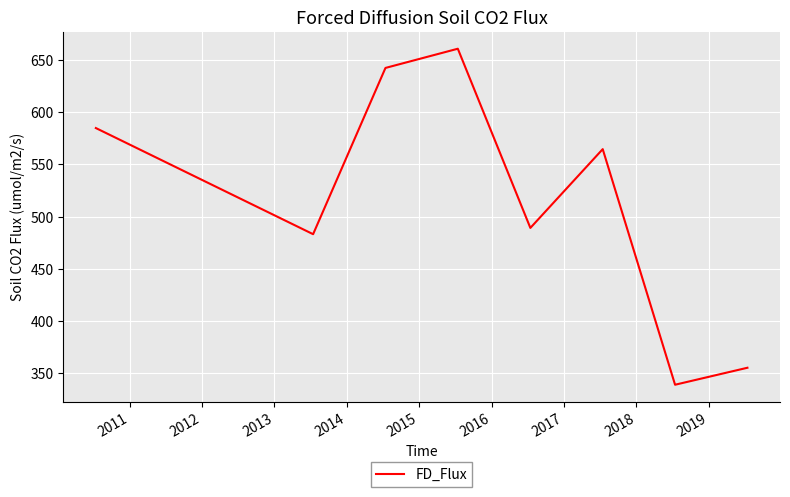

What is the difference between the second highest and second lowest values?

287.3